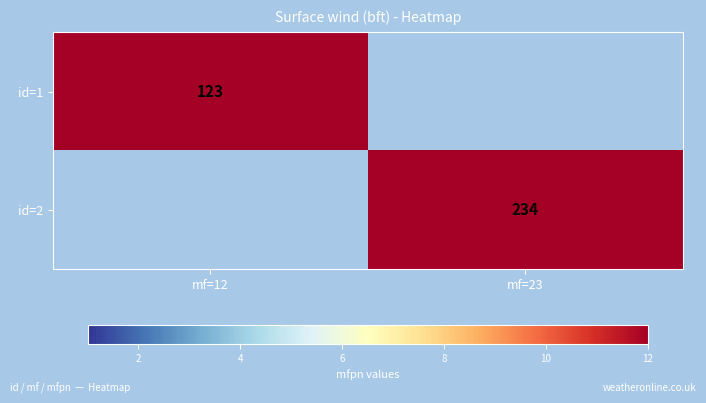

Is the value of id=1 at mf=12 greater than the value of id=2 at mf=23?

No